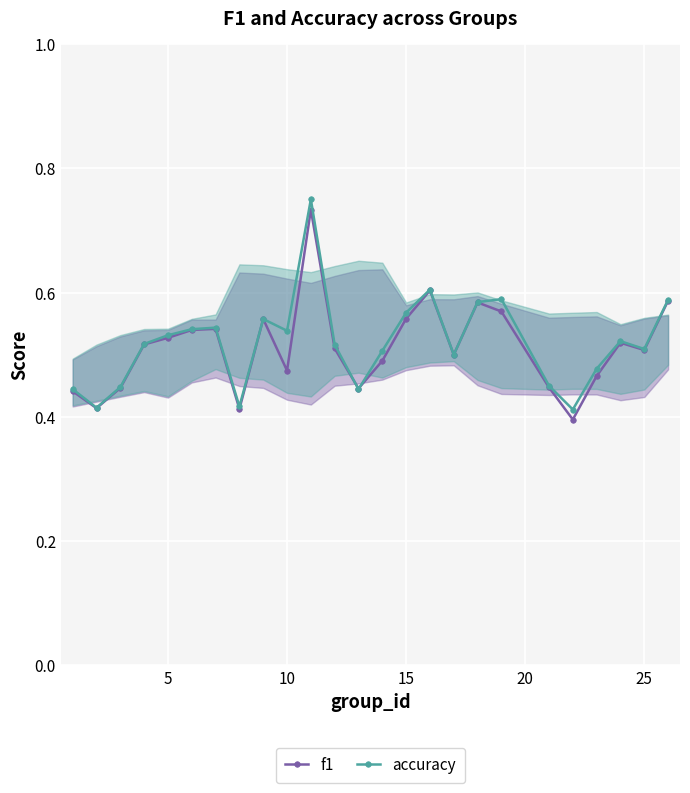

What is the sum of all f1 values?

12.8